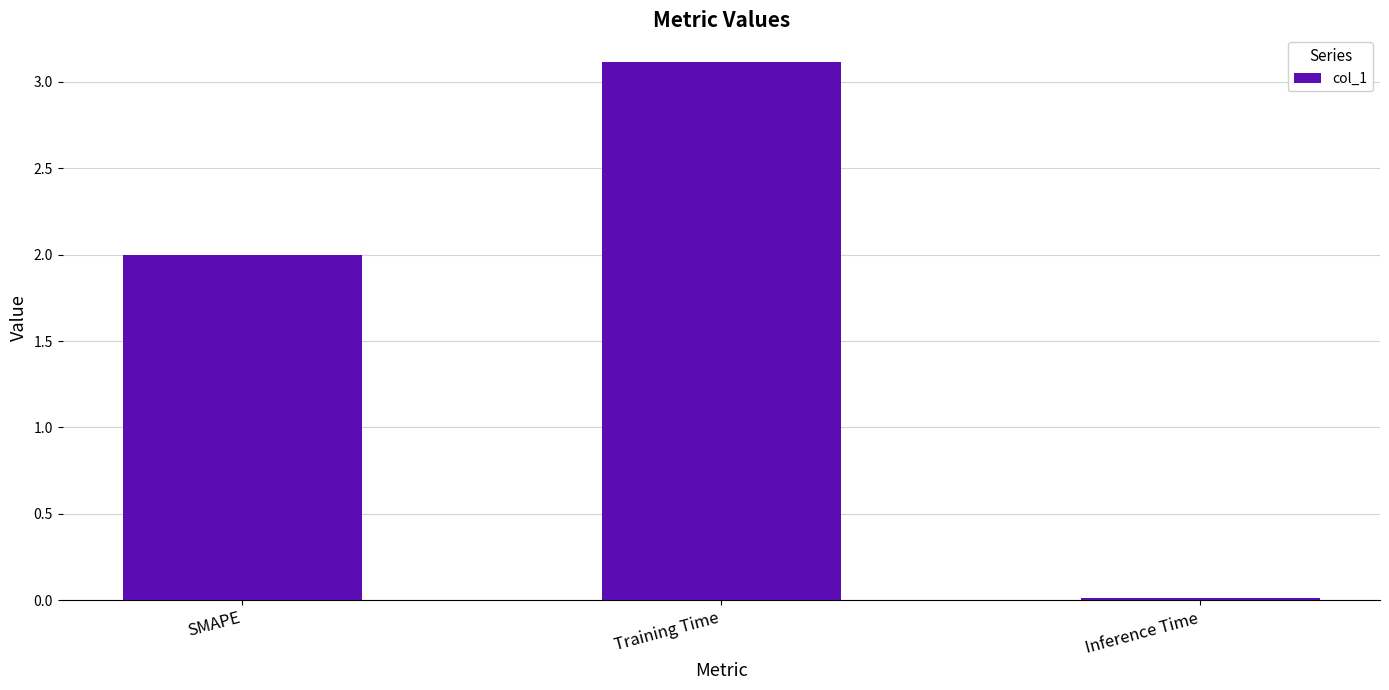

How many data points are less than 2?

1